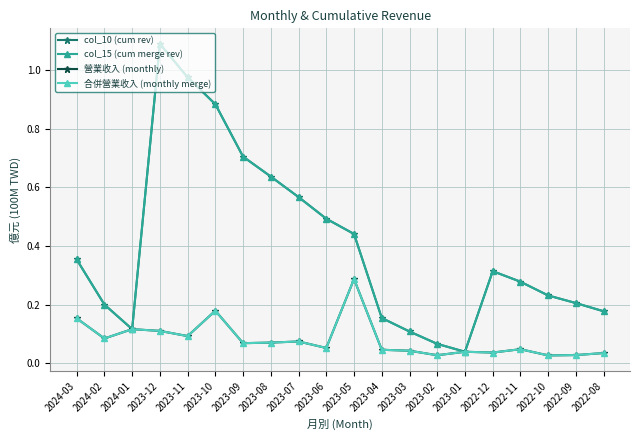

Count the 合併營業收入 (monthly merge) values in the range 0 to 1.

20